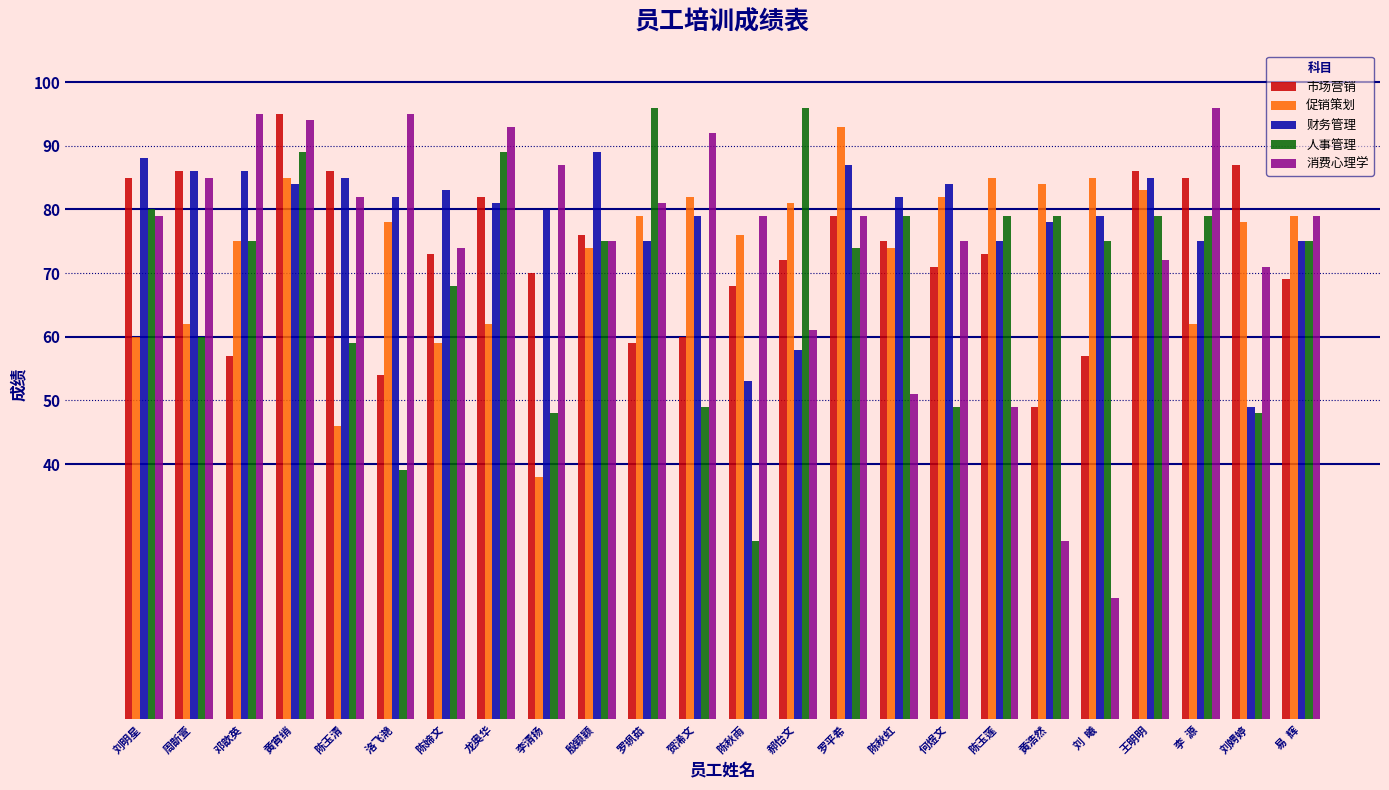

The value of 促销策划 at 王明明 is 83. True or false?

True